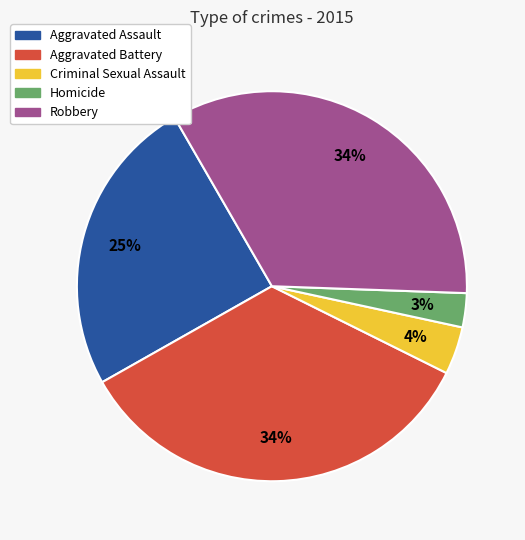

Do Aggravated Battery and Homicide together represent more than half of the pie?

No